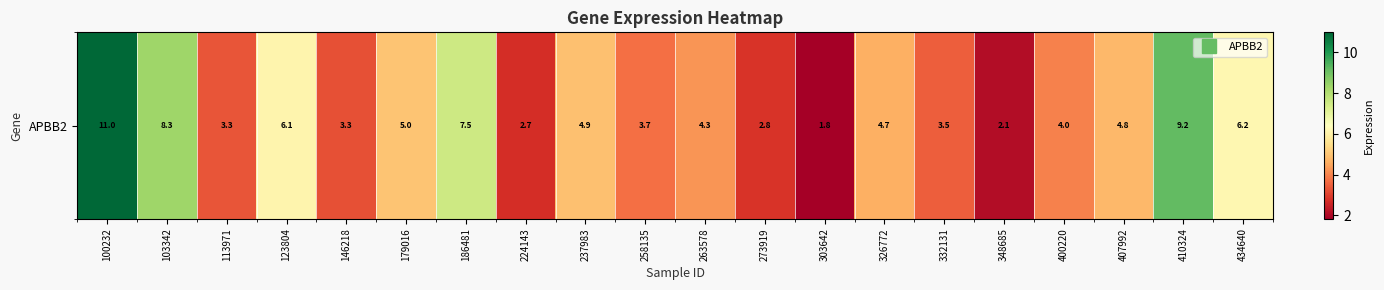

Between 237983 and 186481, which is larger?

186481